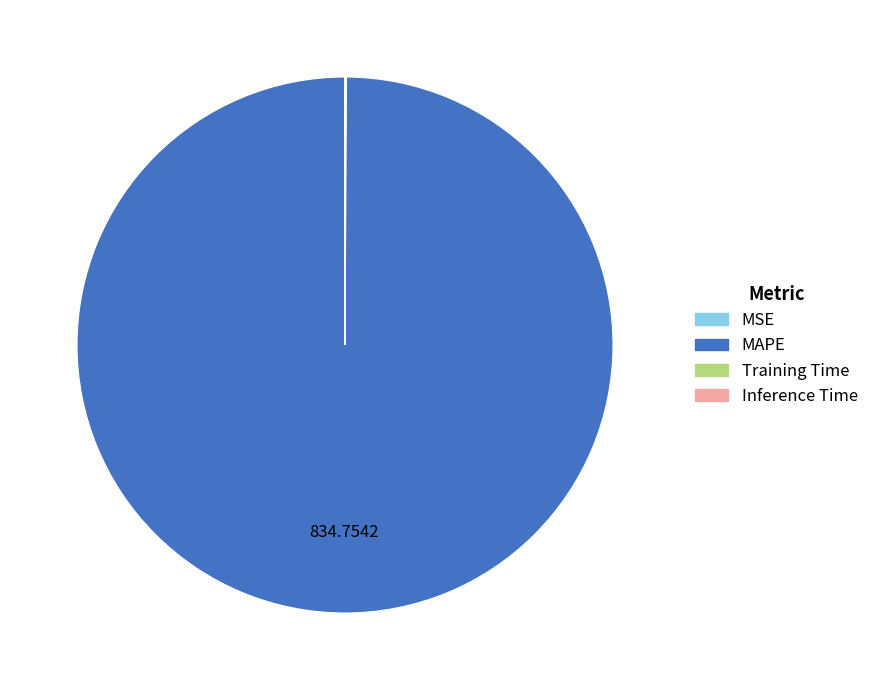

Which slice is the largest?

MAPE